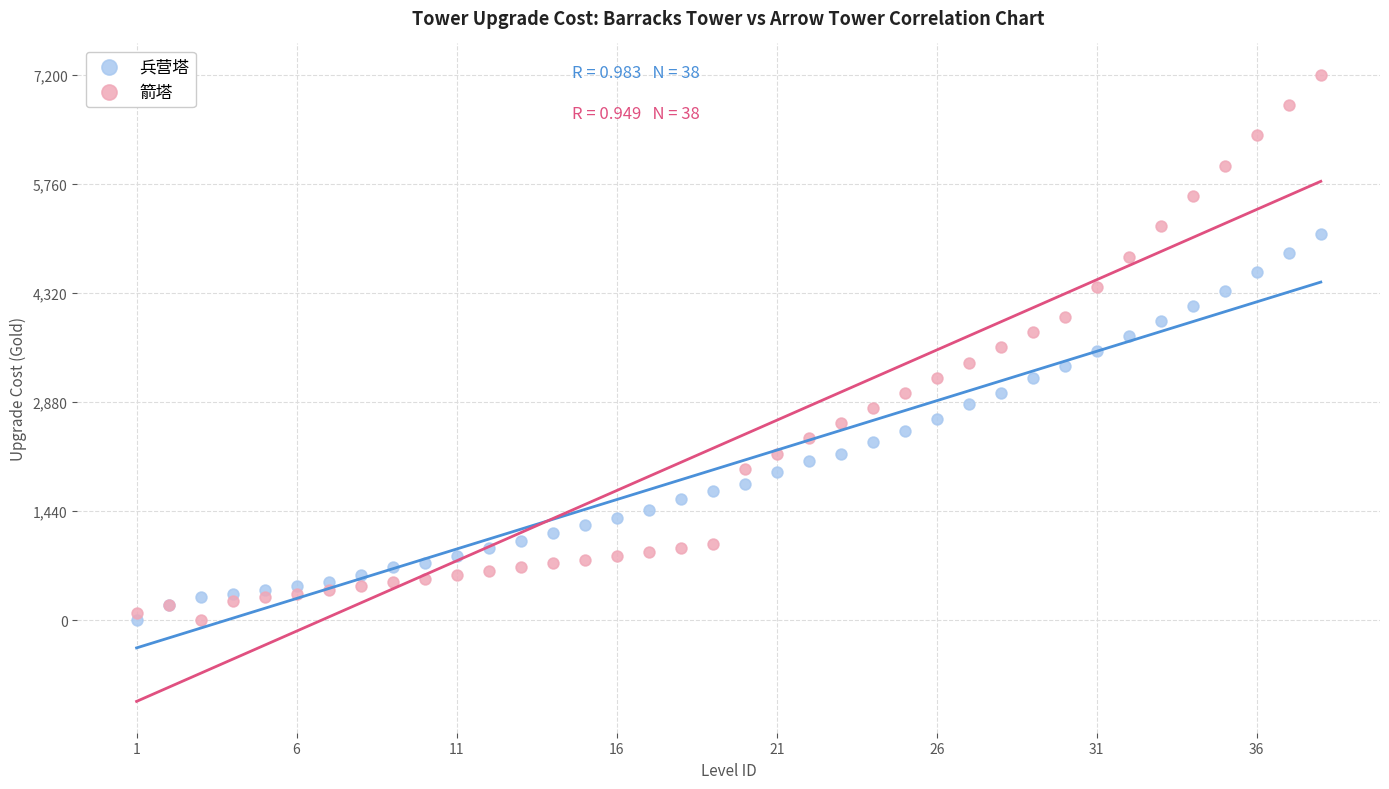

What is the X range (max minus min) for the scatter plot?

37